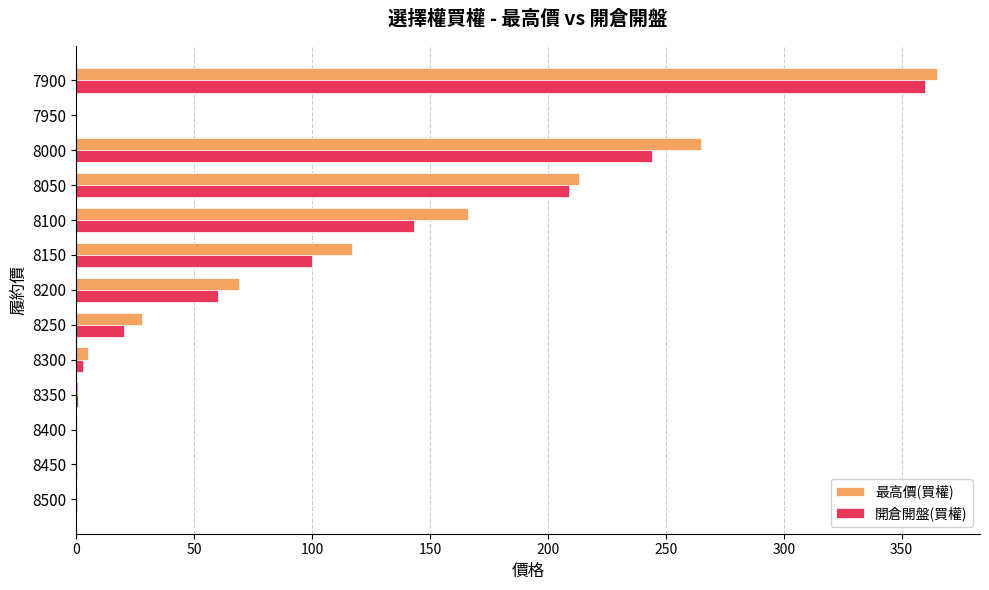

Is the value of 開倉開盤(買權) at 8050 greater than the value of 最高價(買權) at 8450?

Yes